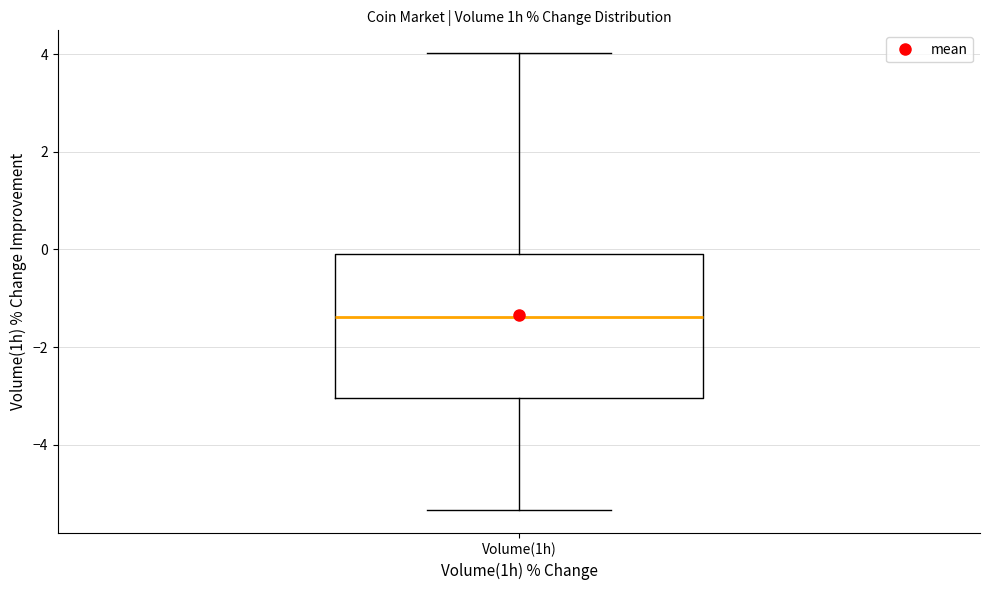

Where is the upper edge of the box for Volume(1h) on the y-axis? The values are not printed on the chart, so give them approximately, as read against the axis.

0.0